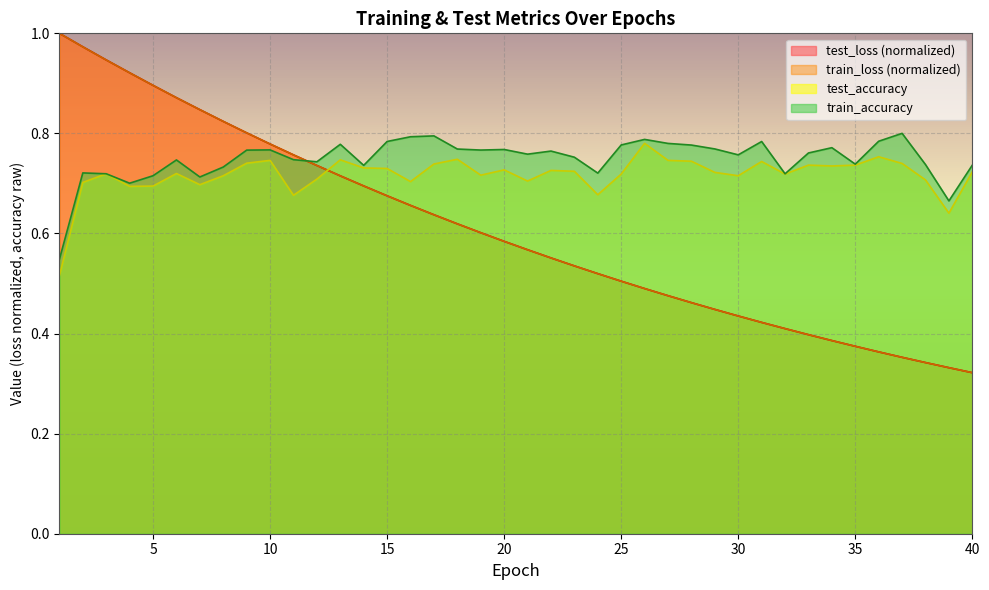

Reading left to right, extract all data points from this chart.

test_loss: 1=1.0	2=1.0	3=0.9	4=0.9	5=0.9	6=0.9	7=0.8	8=0.8	9=0.8	10=0.8	11=0.8	12=0.7	13=0.7	14=0.7	15=0.7	16=0.7	17=0.6	18=0.6	19=0.6	20=0.6	21=0.6	22=0.6	23=0.5	24=0.5	25=0.5	26=0.5	27=0.5	28=0.5	29=0.4	30=0.4	31=0.4	32=0.4	33=0.4	34=0.4	35=0.4	36=0.4	37=0.4	38=0.3	39=0.3	40=0.3
train_loss: 1=1.0	2=1.0	3=0.9	4=0.9	5=0.9	6=0.9	7=0.8	8=0.8	9=0.8	10=0.8	11=0.8	12=0.7	13=0.7	14=0.7	15=0.7	16=0.7	17=0.6	18=0.6	19=0.6	20=0.6	21=0.6	22=0.6	23=0.5	24=0.5	25=0.5	26=0.5	27=0.5	28=0.5	29=0.4	30=0.4	31=0.4	32=0.4	33=0.4	34=0.4	35=0.4	36=0.4	37=0.4	38=0.3	39=0.3	40=0.3
test_accuracy: 1=0.5	2=0.7	3=0.7	4=0.7	5=0.7	6=0.7	7=0.7	8=0.7	9=0.7	10=0.7	11=0.7	12=0.7	13=0.7	14=0.7	15=0.7	16=0.7	17=0.7	18=0.7	19=0.7	20=0.7	21=0.7	22=0.7	23=0.7	24=0.7	25=0.7	26=0.8	27=0.7	28=0.7	29=0.7	30=0.7	31=0.7	32=0.7	33=0.7	34=0.7	35=0.7	36=0.8	37=0.7	38=0.7	39=0.6	40=0.7
train_accuracy: 1=0.5	2=0.7	3=0.7	4=0.7	5=0.7	6=0.7	7=0.7	8=0.7	9=0.8	10=0.8	11=0.7	12=0.7	13=0.8	14=0.7	15=0.8	16=0.8	17=0.8	18=0.8	19=0.8	20=0.8	21=0.8	22=0.8	23=0.8	24=0.7	25=0.8	26=0.8	27=0.8	28=0.8	29=0.8	30=0.8	31=0.8	32=0.7	33=0.8	34=0.8	35=0.7	36=0.8	37=0.8	38=0.7	39=0.7	40=0.7